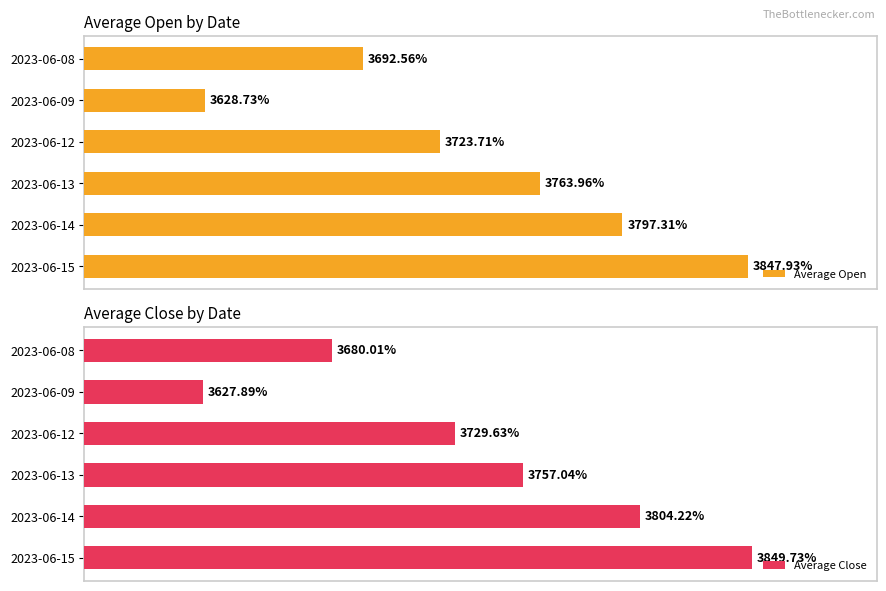

What is the value of the Average Open bar at the 3rd from the left?

3723.7